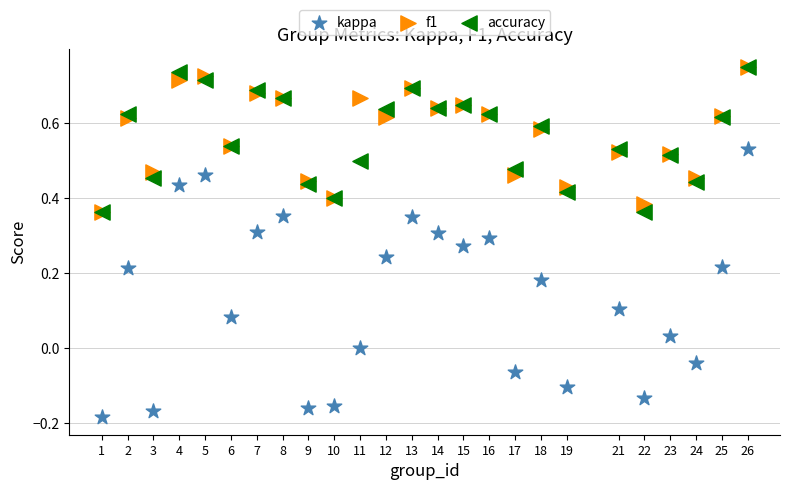

What are all the series names shown in the legend?

kappa, f1, accuracy